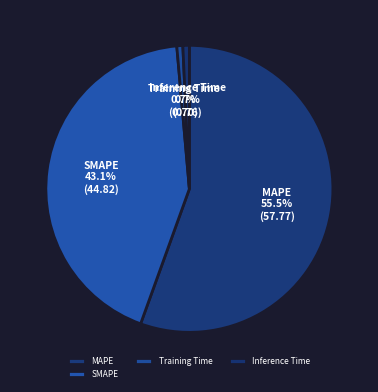

To the nearest percent, what percentage of the pie is SMAPE?

43%